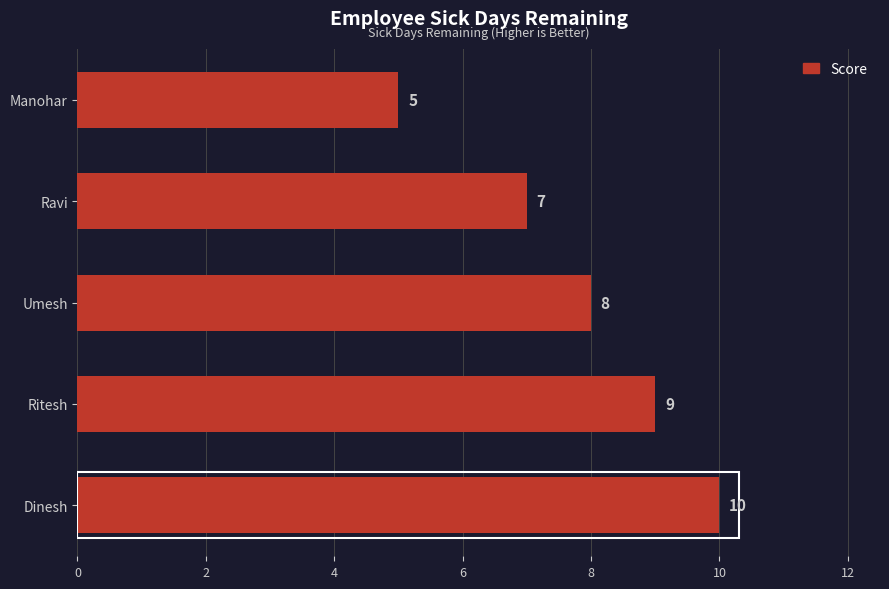

Which category has the lowest value across all series?

Manohar